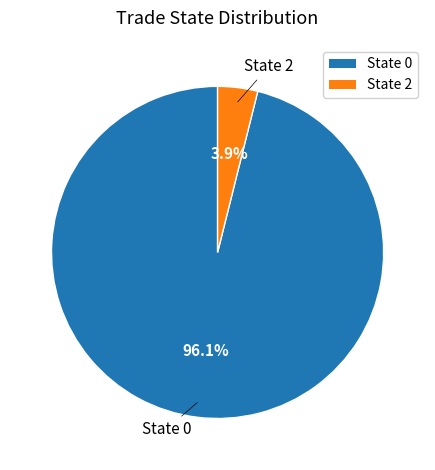

Does any single category account for the majority?

Yes